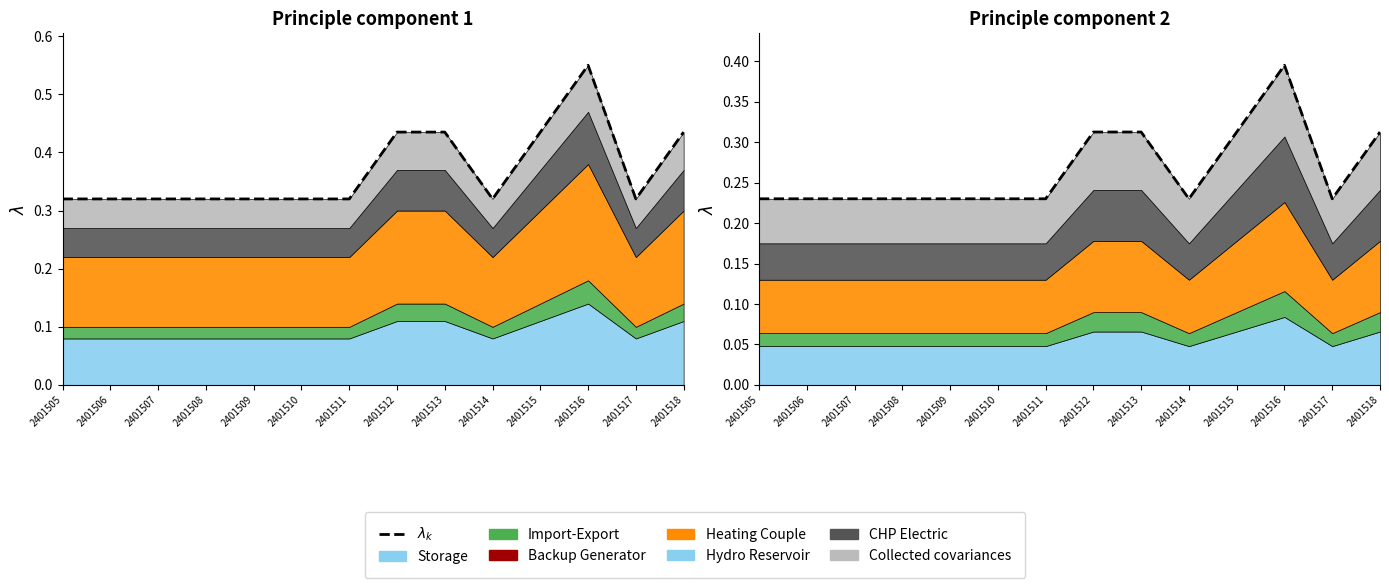

At which label is the value closest to 0?

2401505